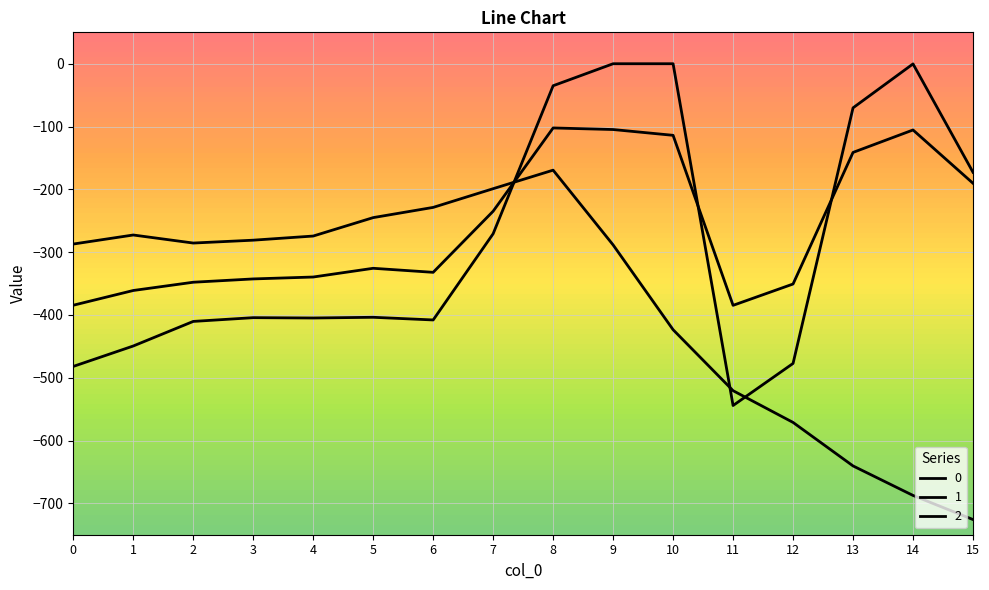

What is the difference between the maximum and second lowest values in the 2 series?

518.0